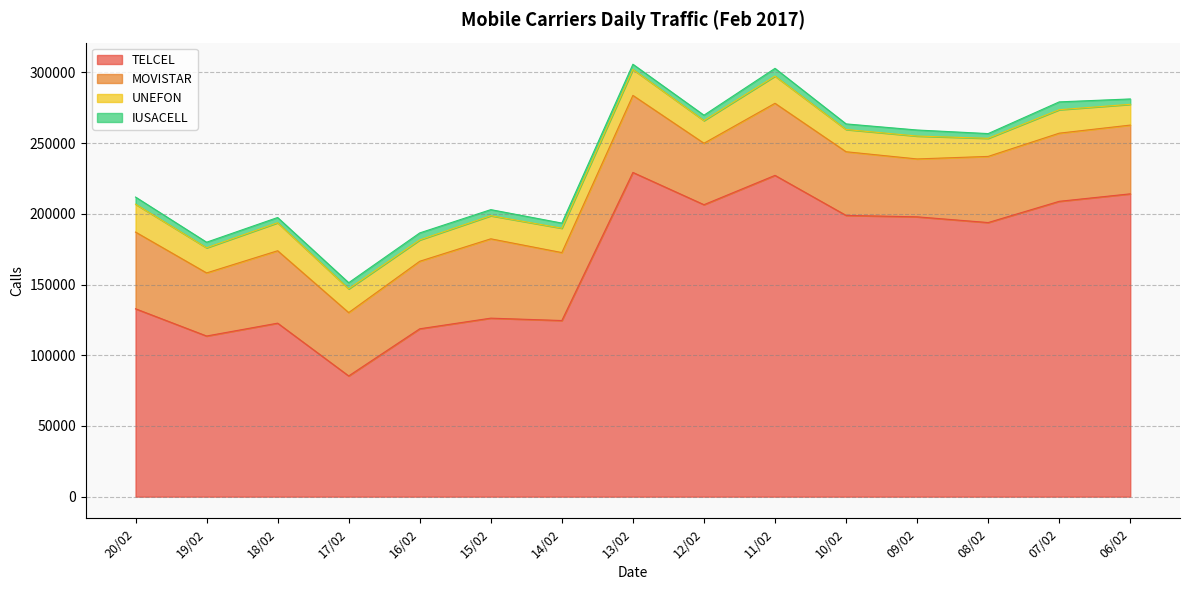

How many interior local valleys does the UNEFON series have?

5